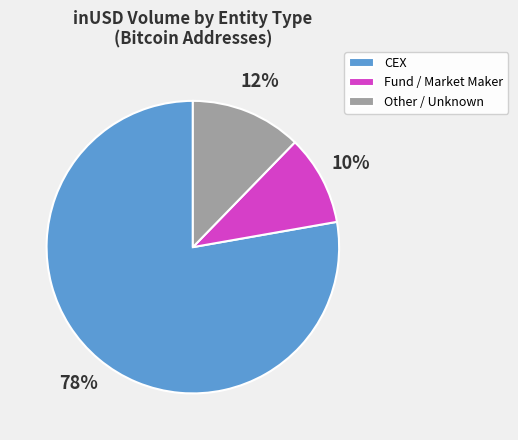

Which slice is the largest?

CEX